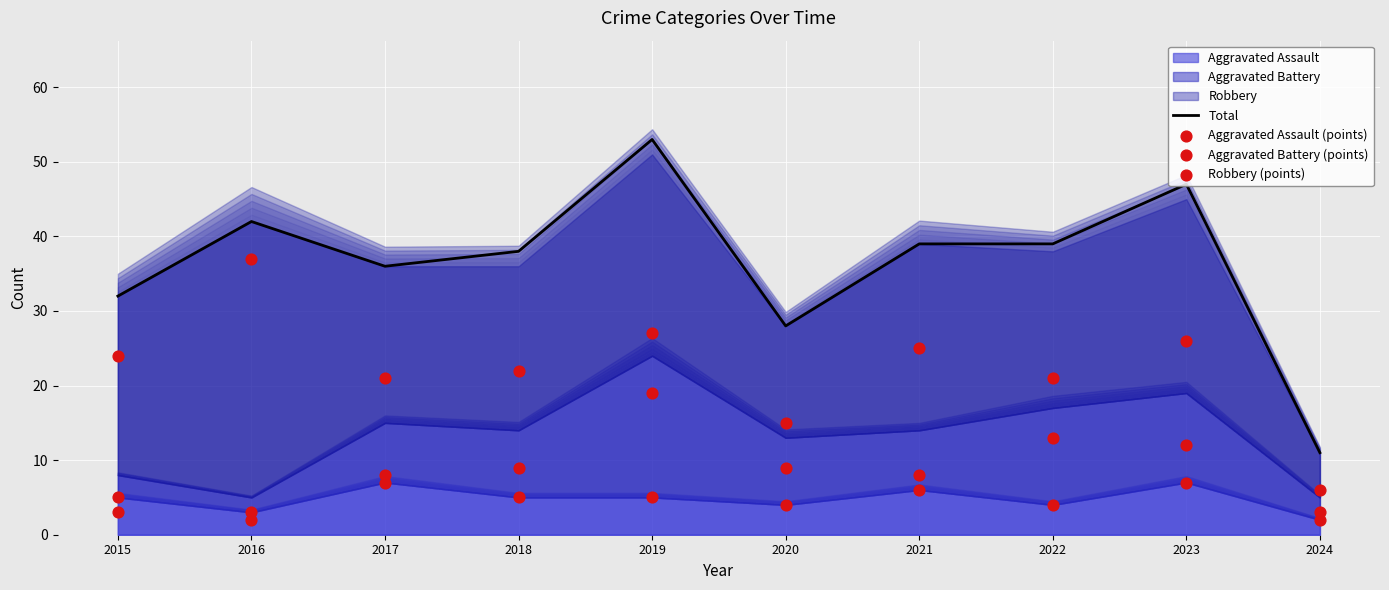

Which series reaches the maximum Y coordinate?

Total